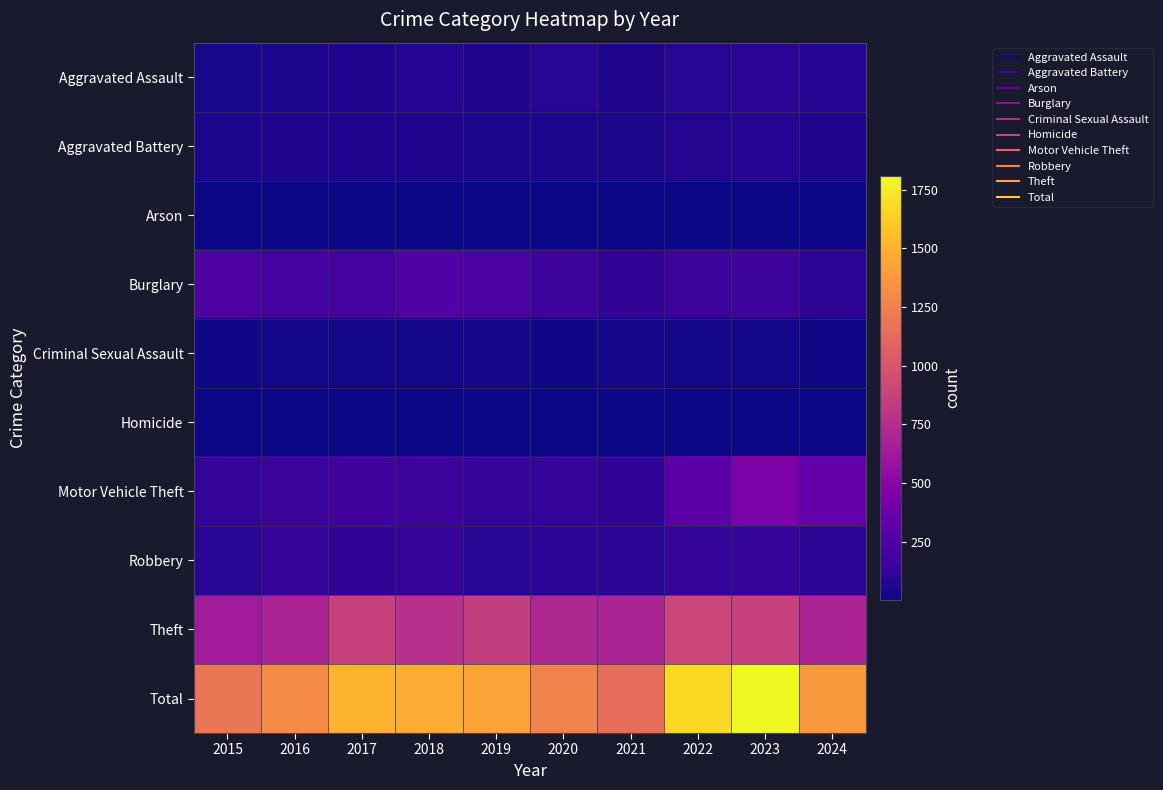

What is the greatest value displayed?

1810